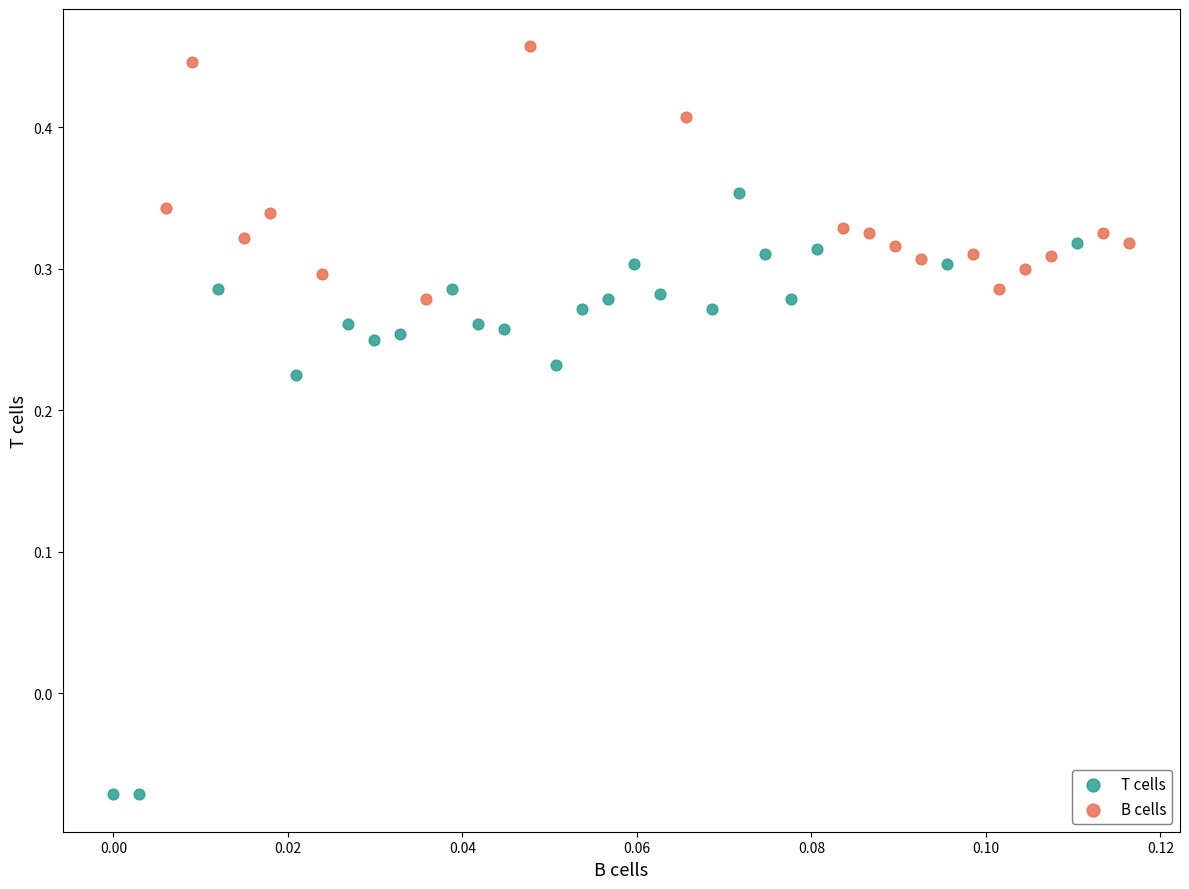

Which series reaches the minimum Y coordinate?

T cells